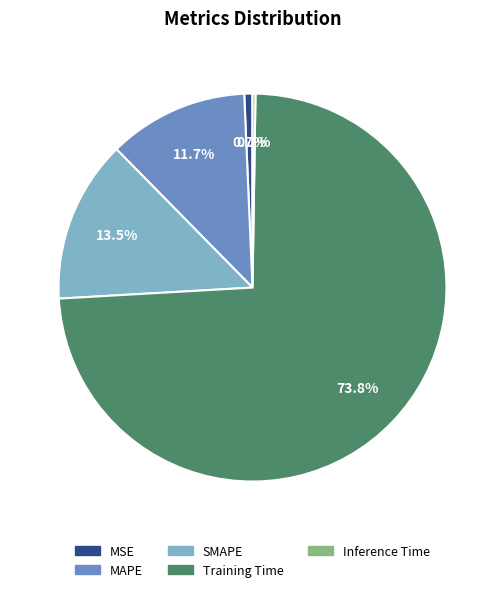

Which slice is the largest?

Training Time